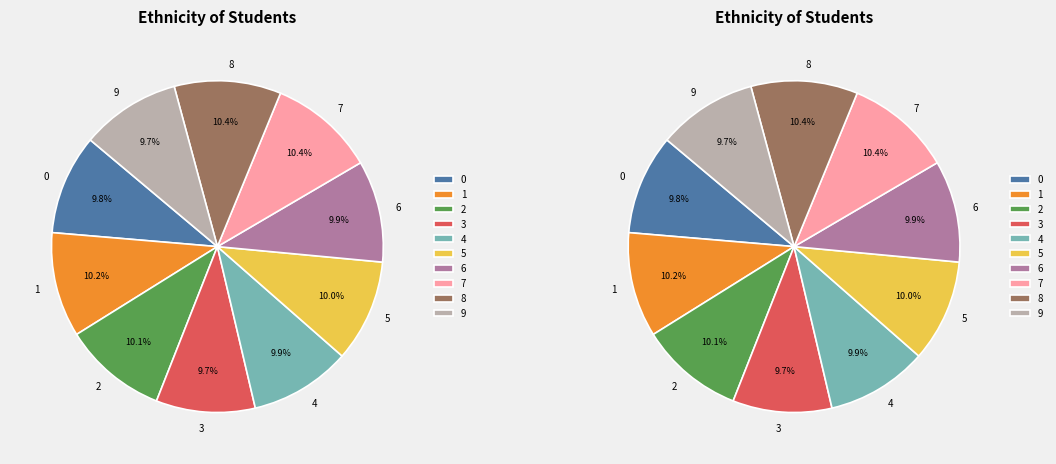

What is the smallest slice in the pie chart?

3